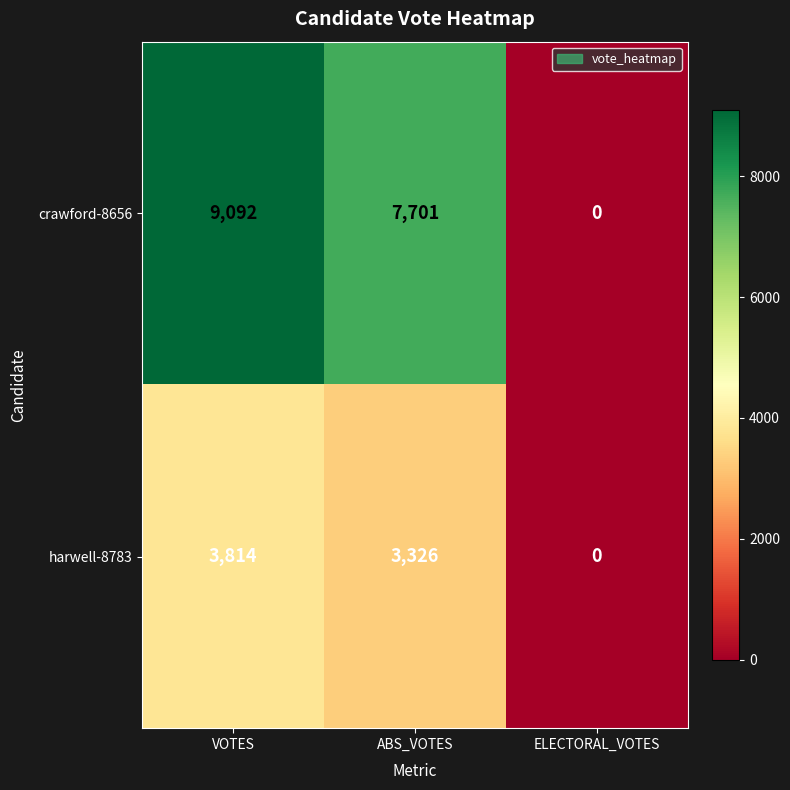

List the series in order of their overall mean, highest first.

crawford-8656, harwell-8783